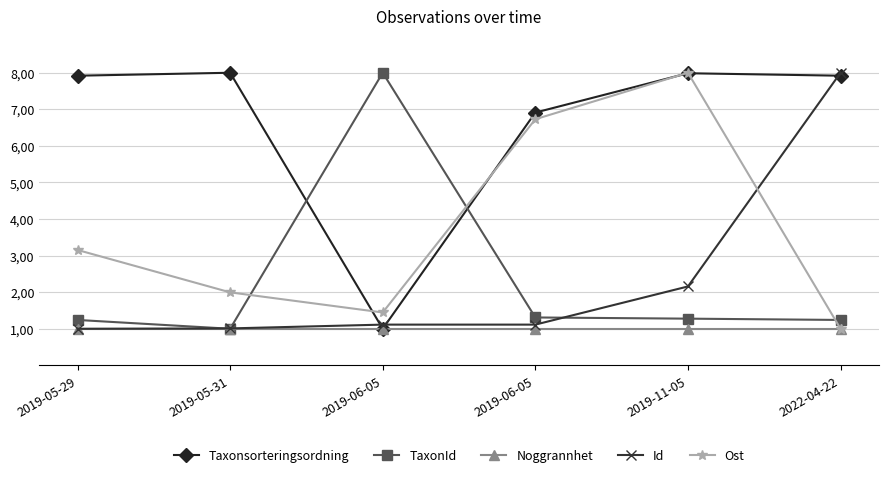

Does the chart display data point markers on the line(s)?

Yes